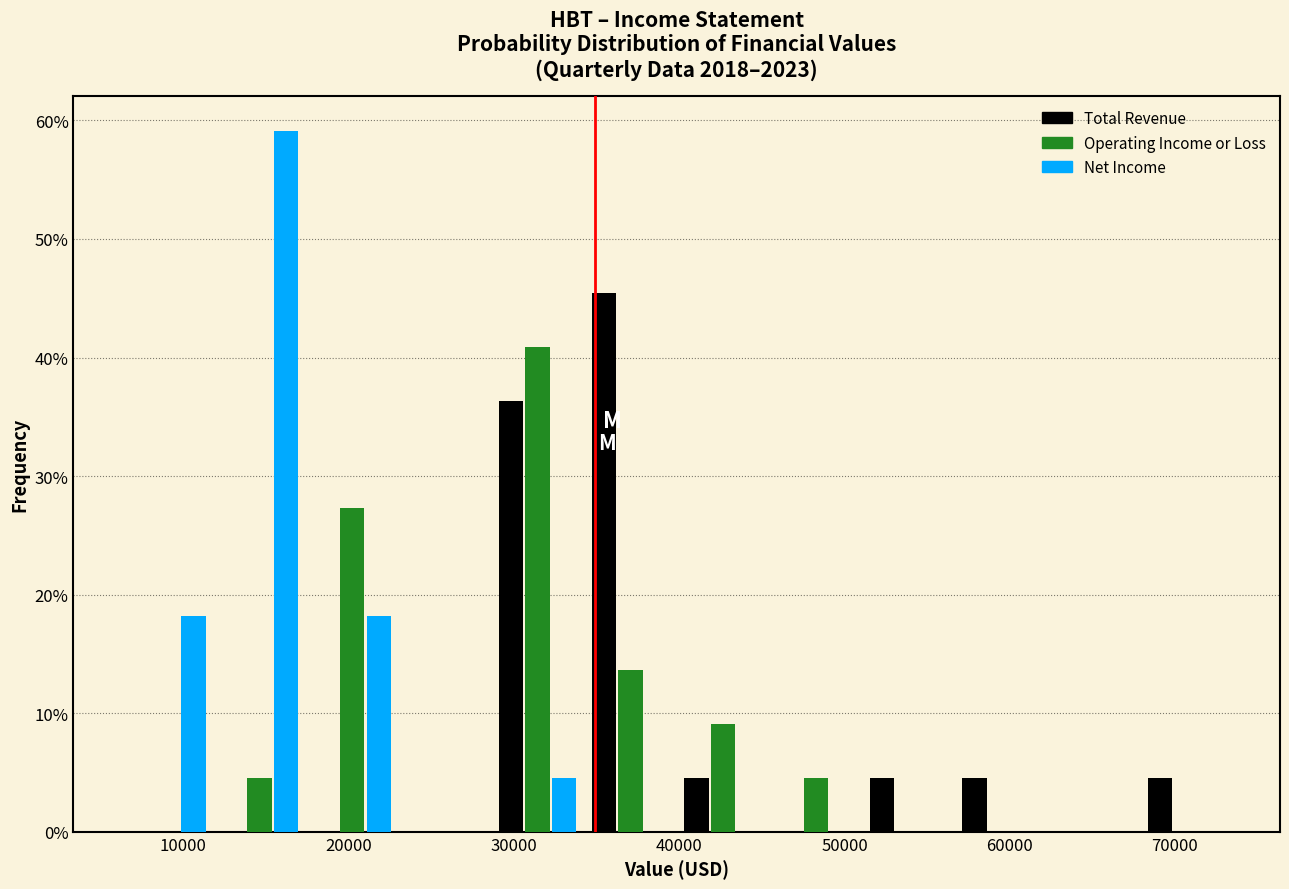

What is the height of the Net Income bar covering 29000 to 34000 on the x-axis? Neither the bar edges nor the heights are printed on the chart, so give them approximately, as read against the axes.

5